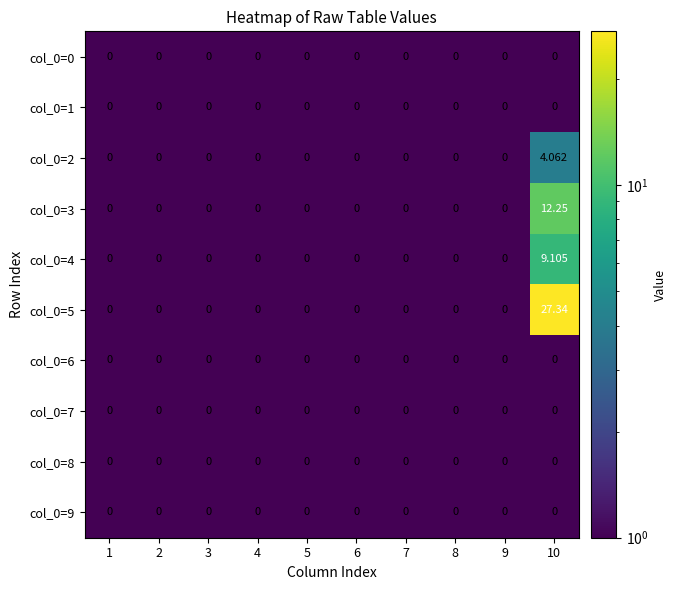

Count the number of categories in the chart.

10